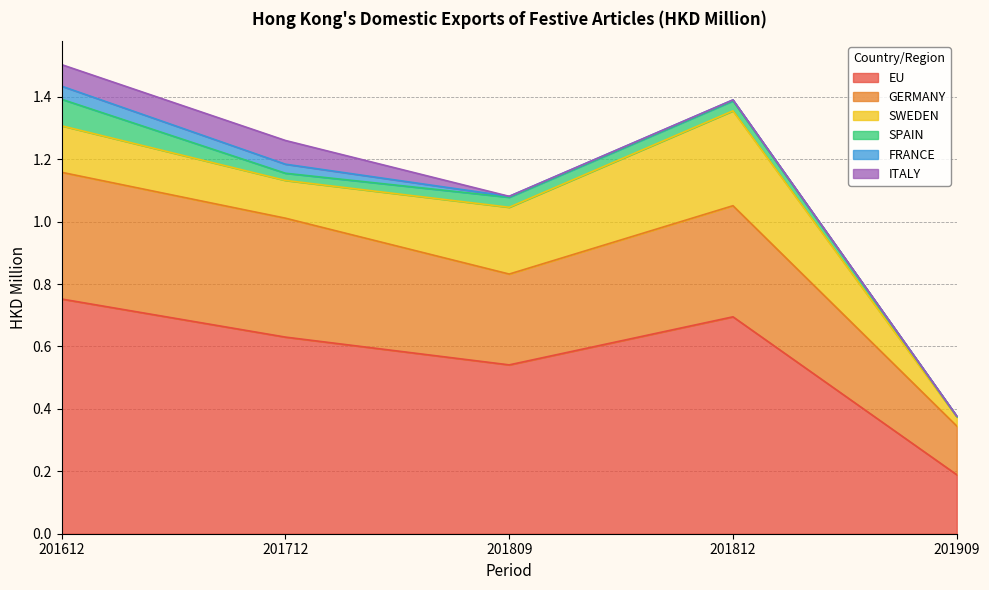

At how many categories does at least one series exceed 0?

5